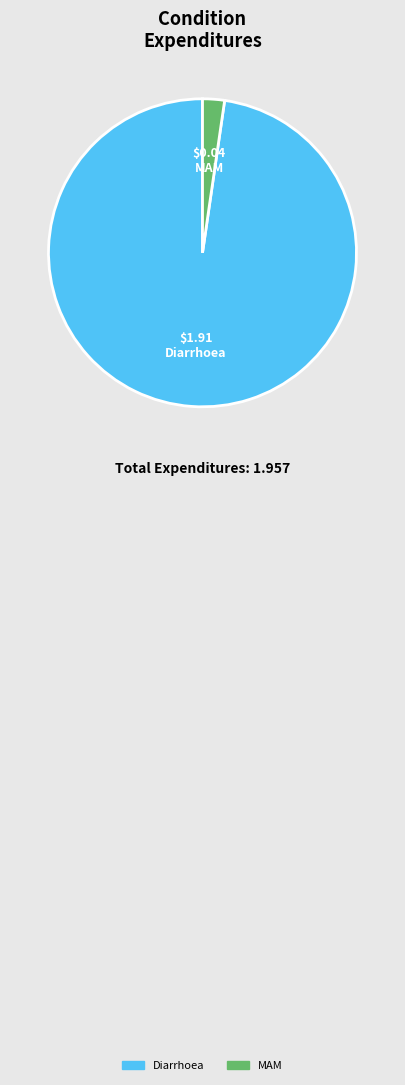

Is there any slice that represents more than half of the pie?

Yes